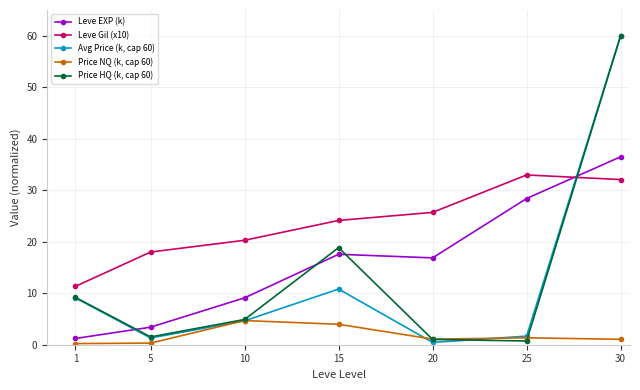

What is the total value across all series at 1?

31.1